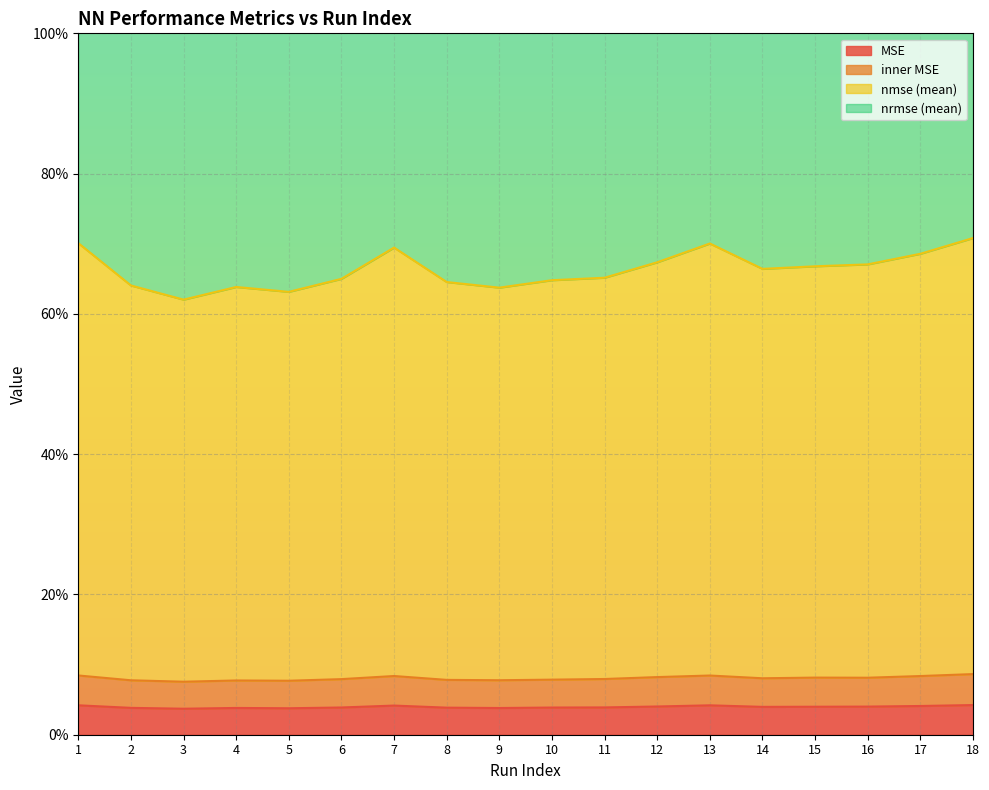

True or false: inner MSE and nrmse (mean) cross at least once.

False